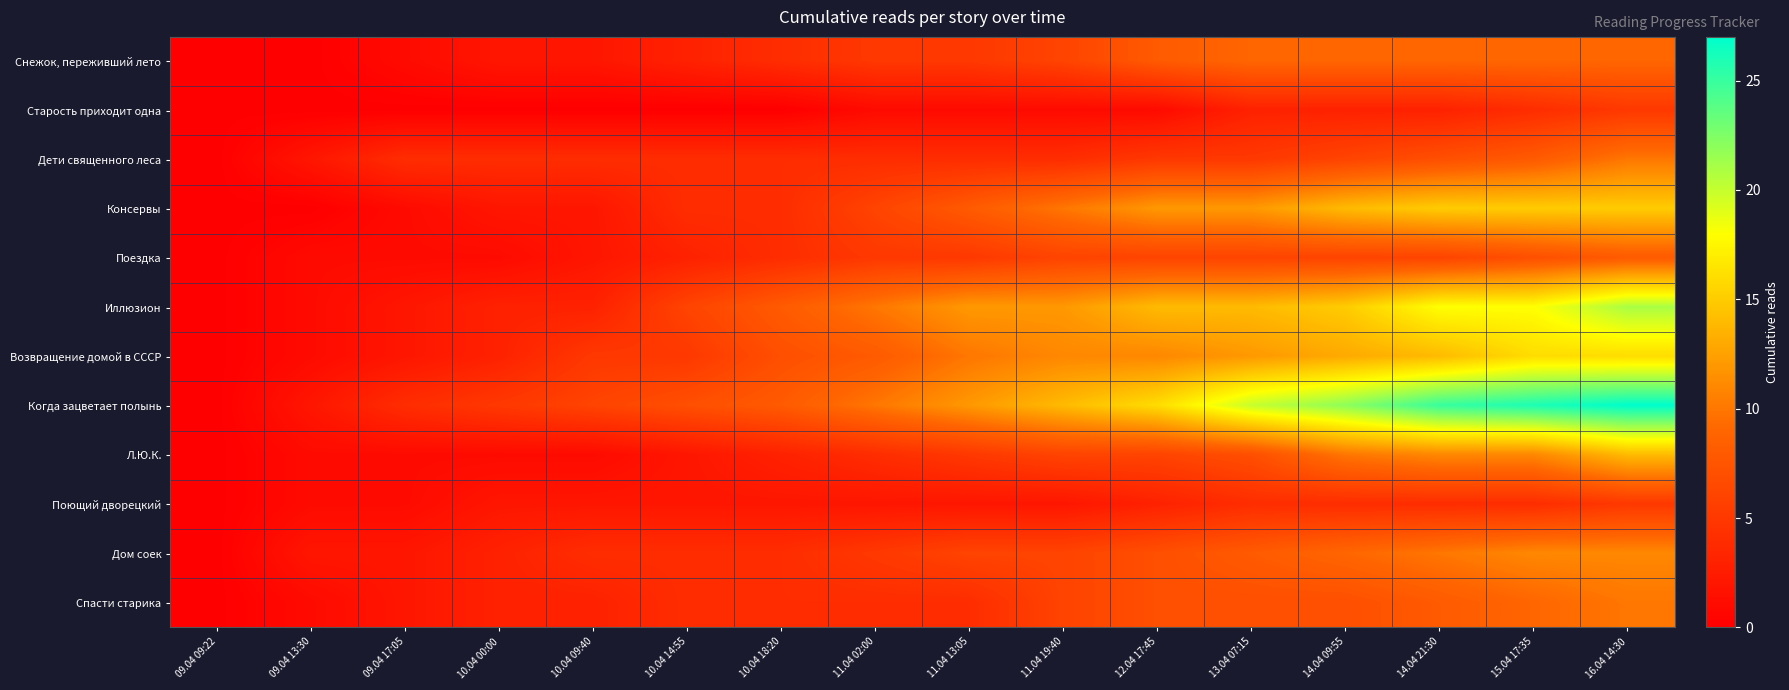

What is the maximum value shown in the chart?

27